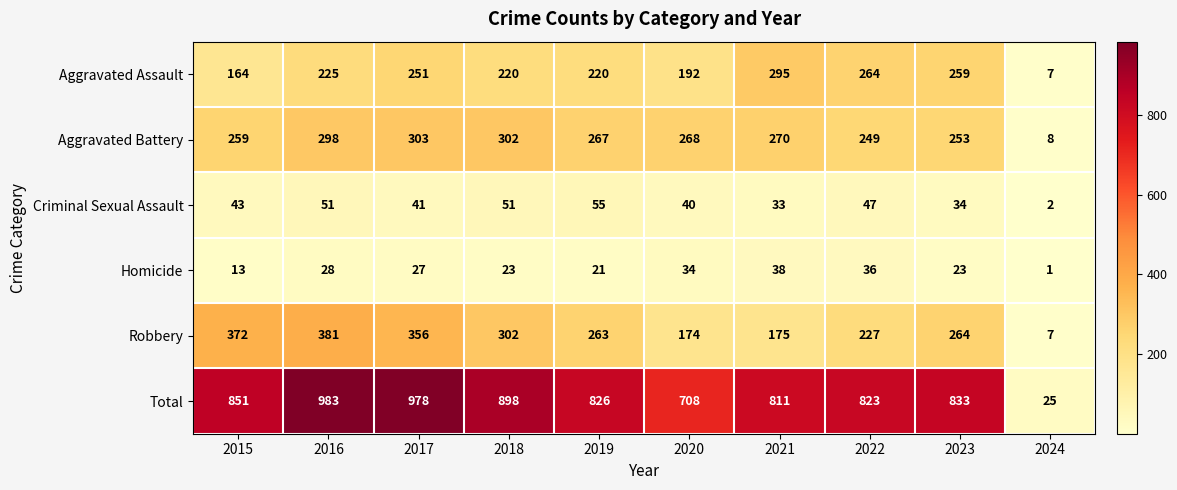

Between 2022 and 2023, which series saw the biggest shift?

Robbery